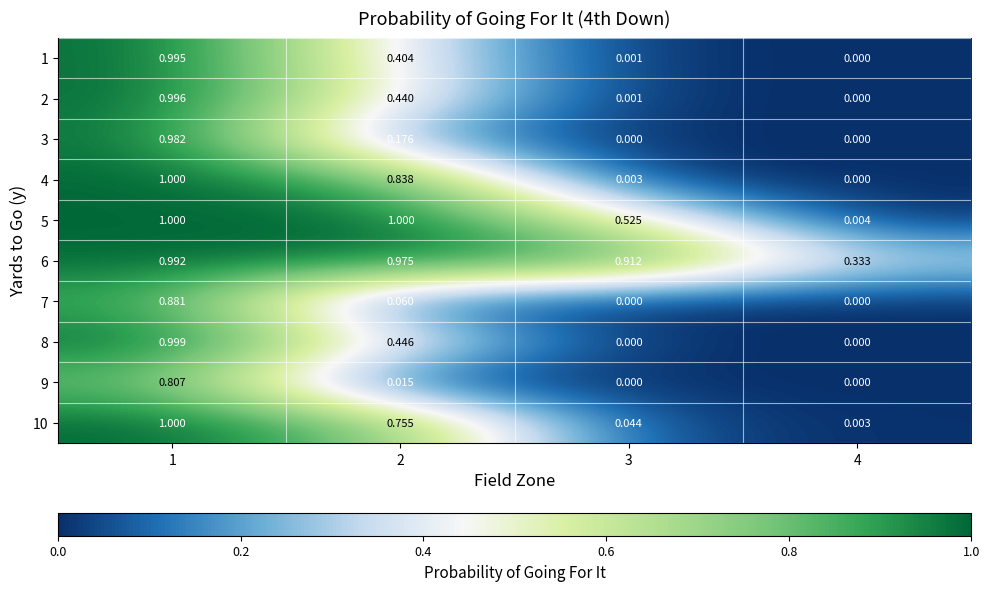

Between 2 and 3, which series saw the biggest shift?

4